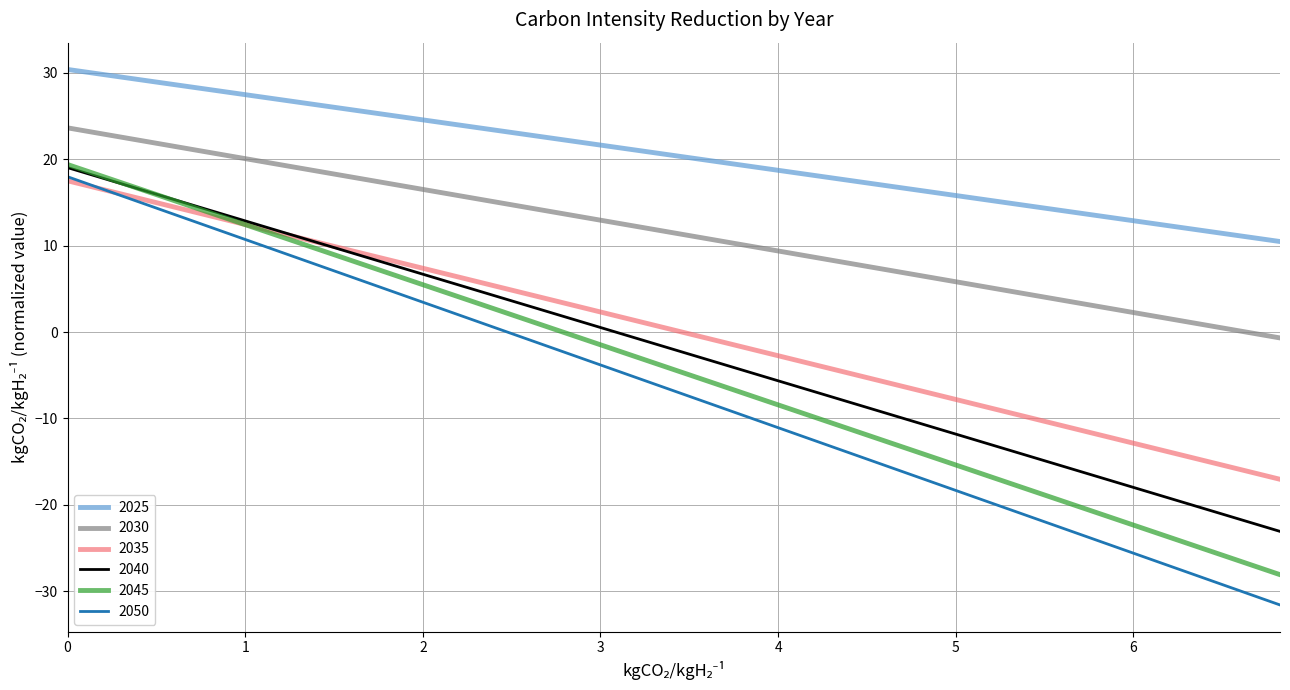

Which series has the largest total across all categories?

2025